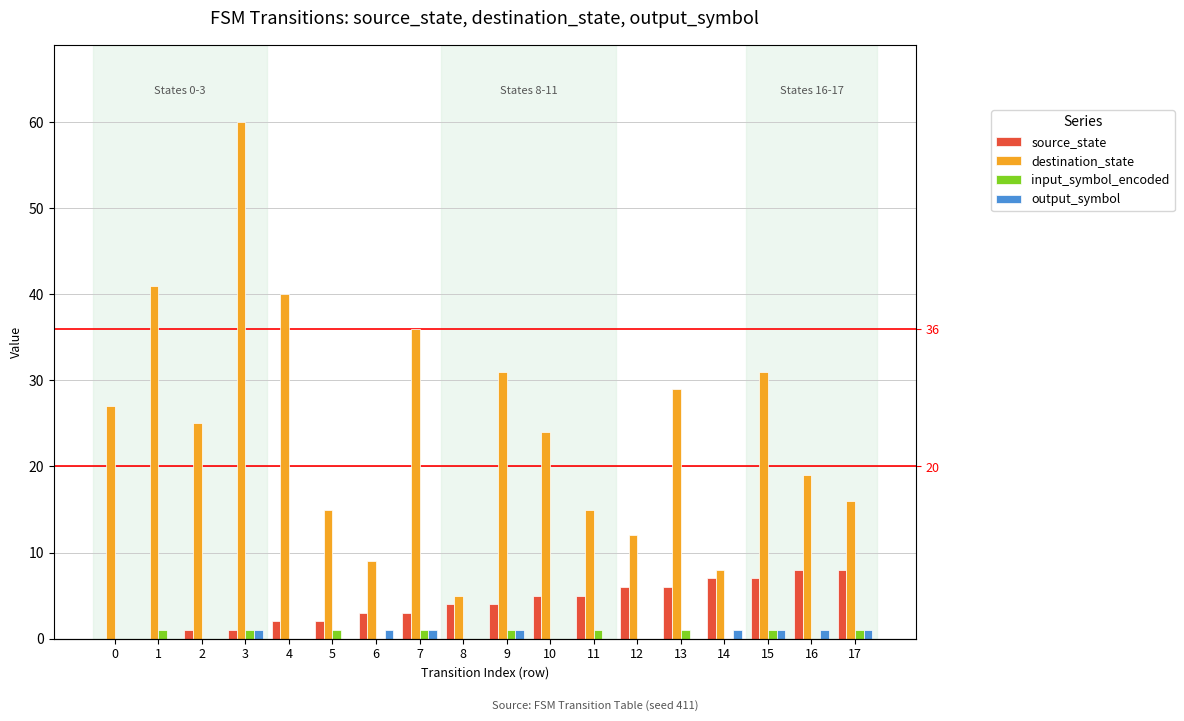

What is the total value across all series at 9?

37